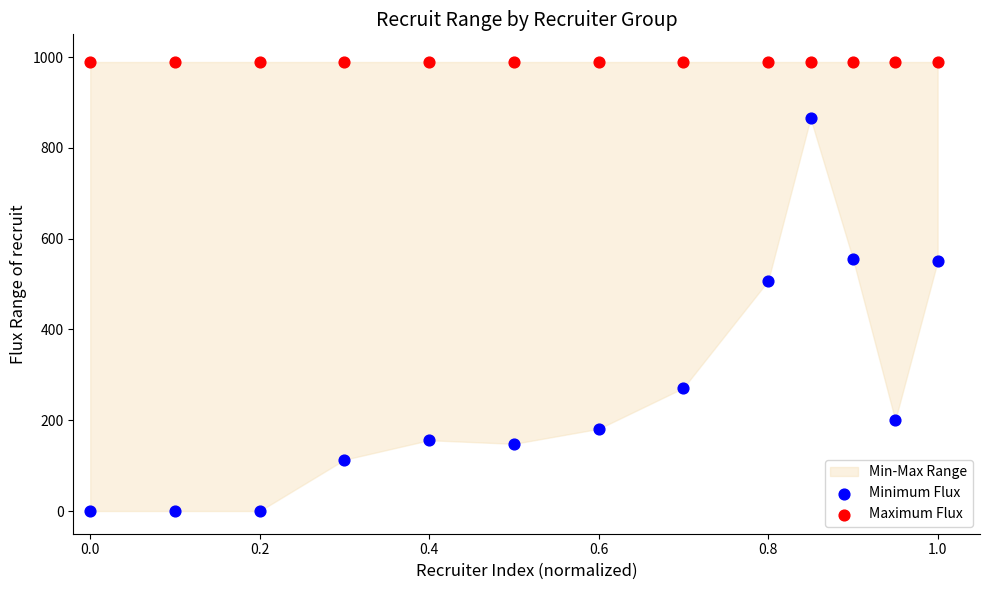

Across all series, what Y value is closest to 494?

507